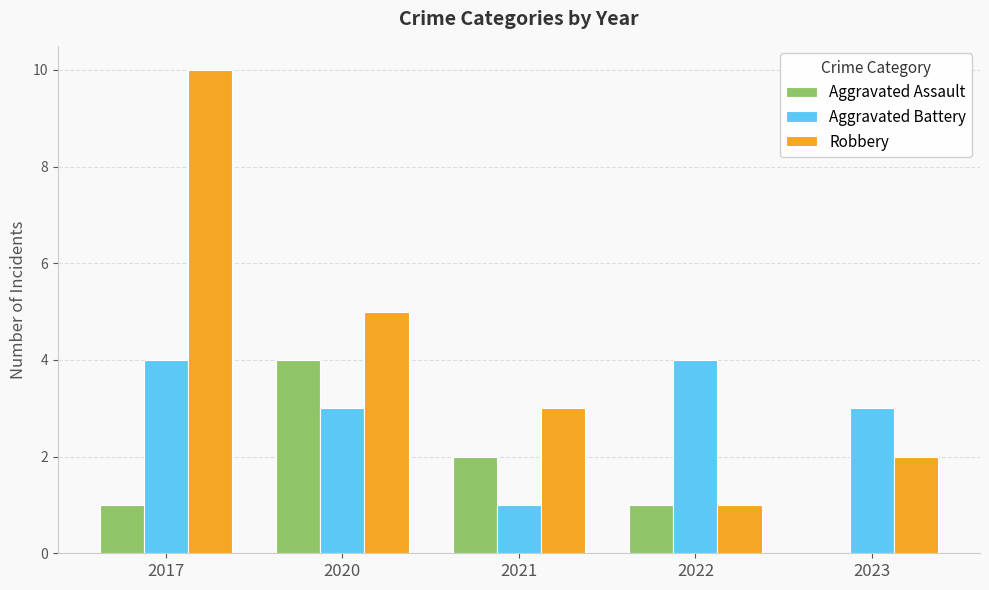

Which series changed the most between 2017 and 2020?

Robbery